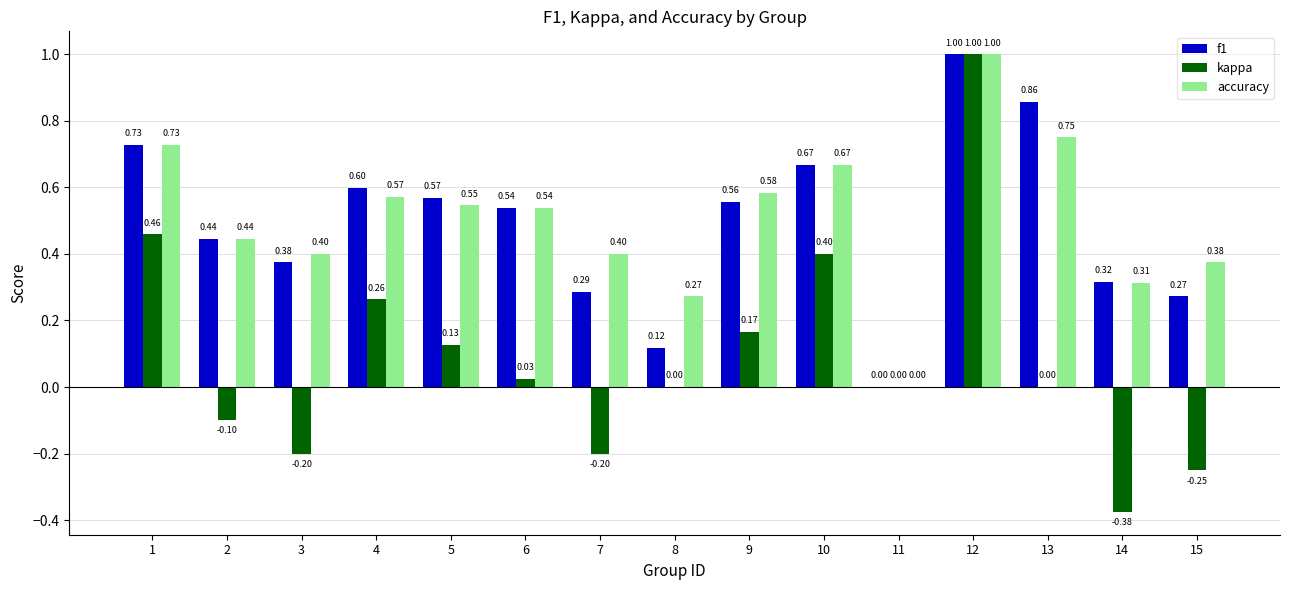

What is the total value across all series at 4?

1.4